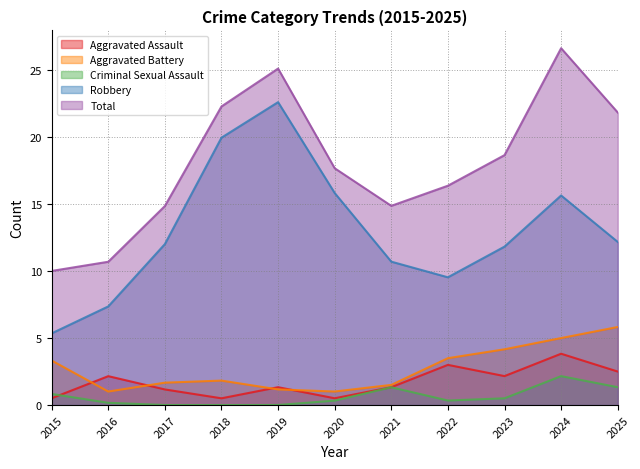

Where is the first local minimum for Aggravated Battery?

2016